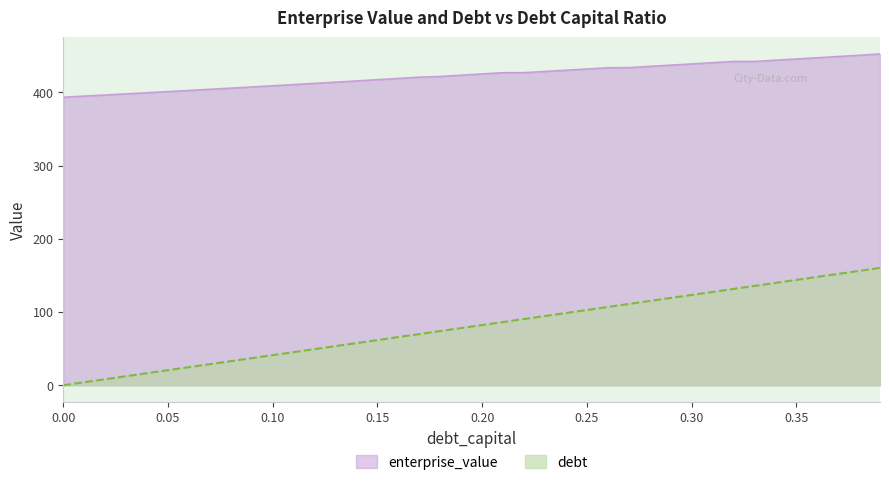

How many values in debt_capital are above zero?

39